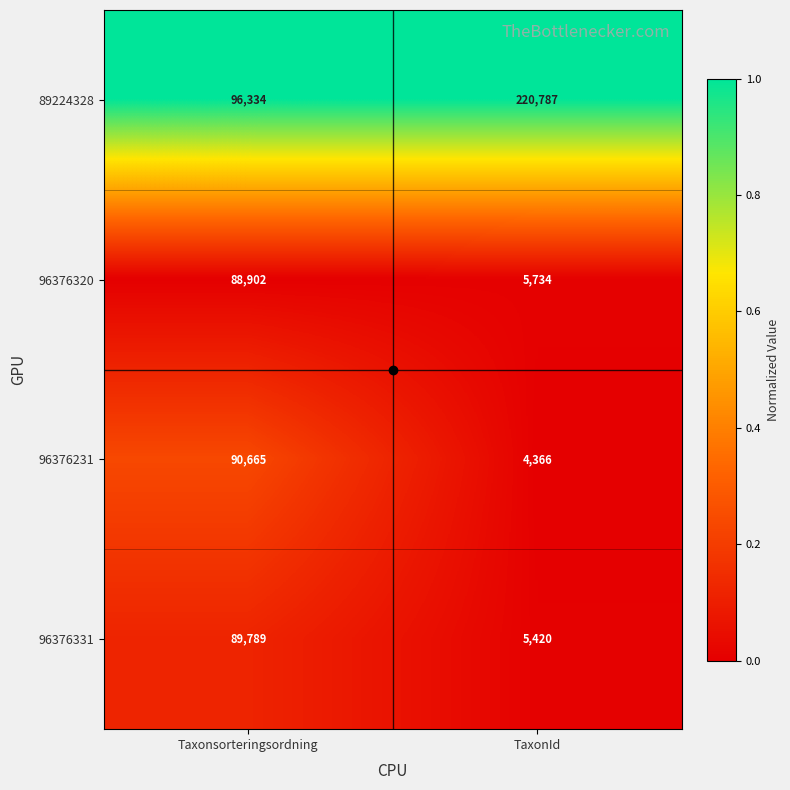

What is the average value of the 96376320 series?

47318